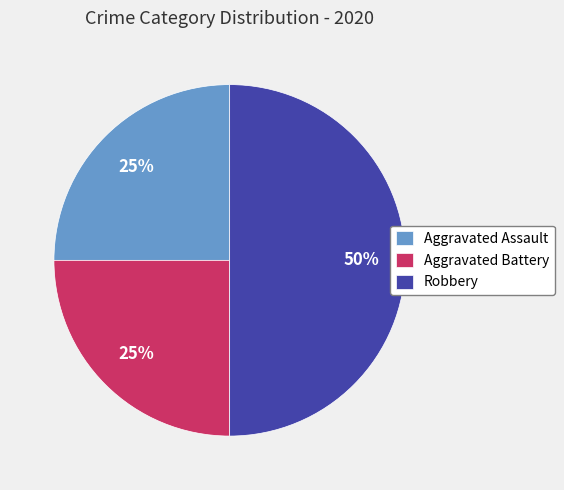

How many segments does this pie chart have?

3